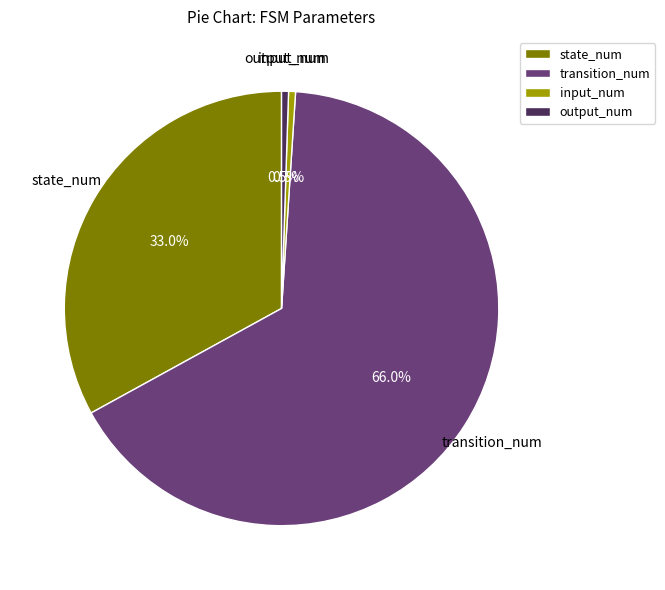

To the nearest percent, what is the combined percentage of output_num and input_num?

1%